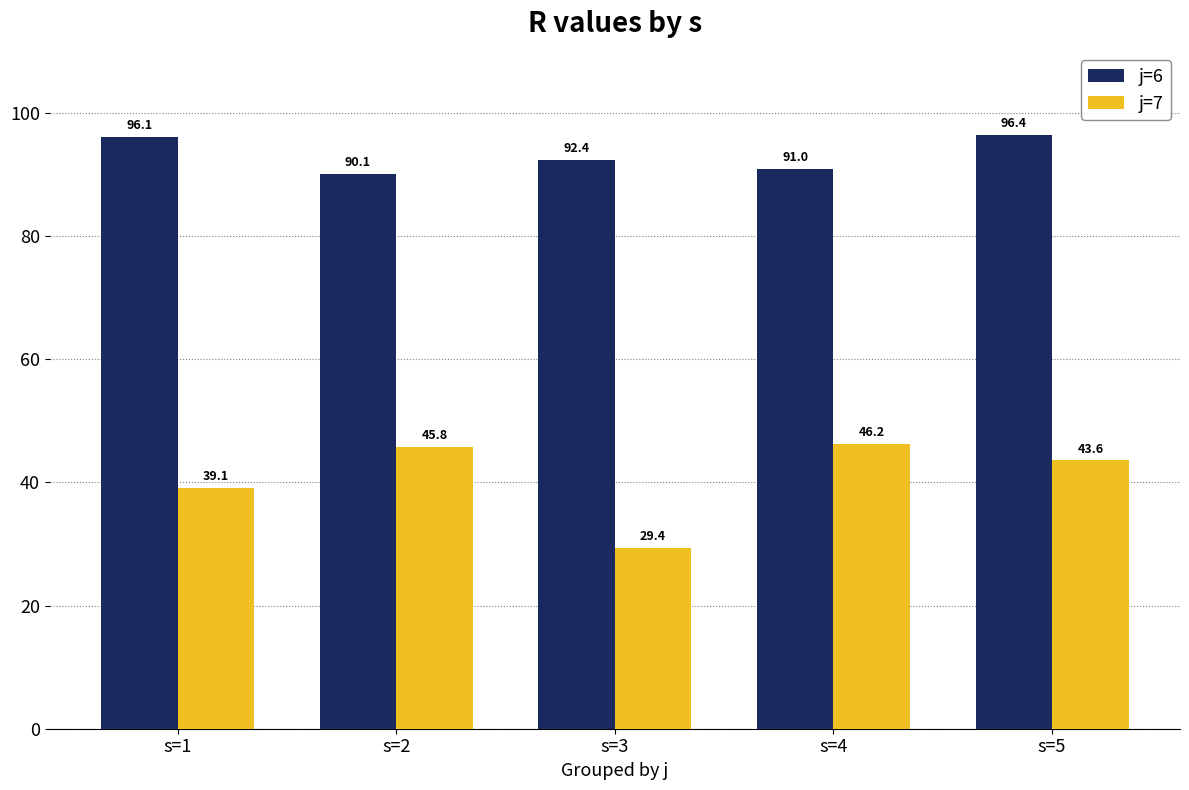

At s=2, list the series in order from smallest to largest.

j=7, j=6